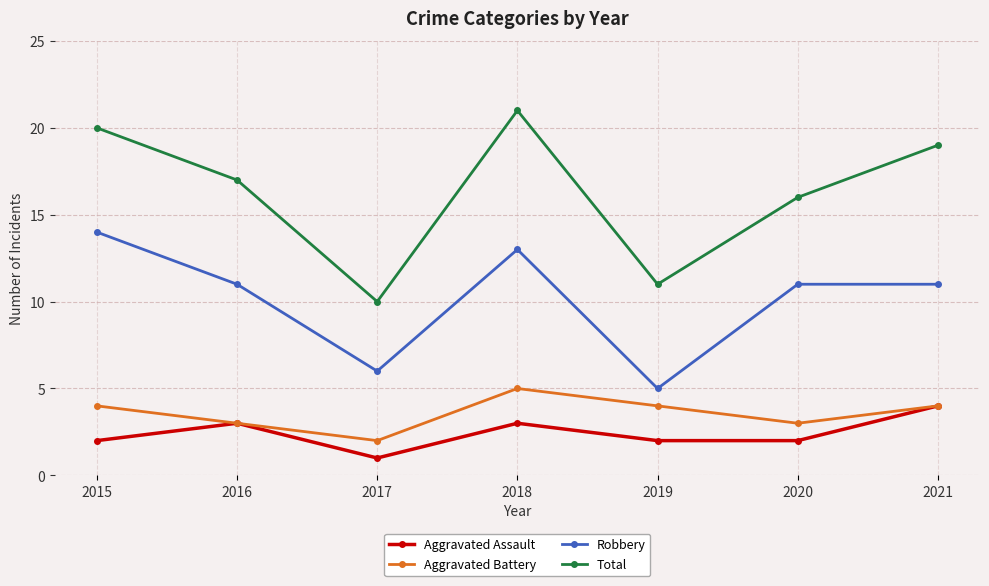

What is the value of the Aggravated Assault point at the 1st from the left?

2